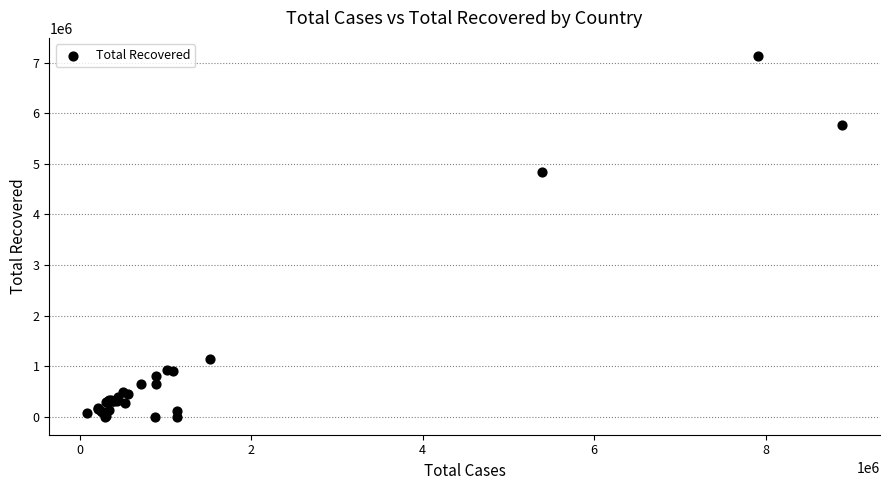

What Y value in the scatter plot is closest to 3566997?

4835915